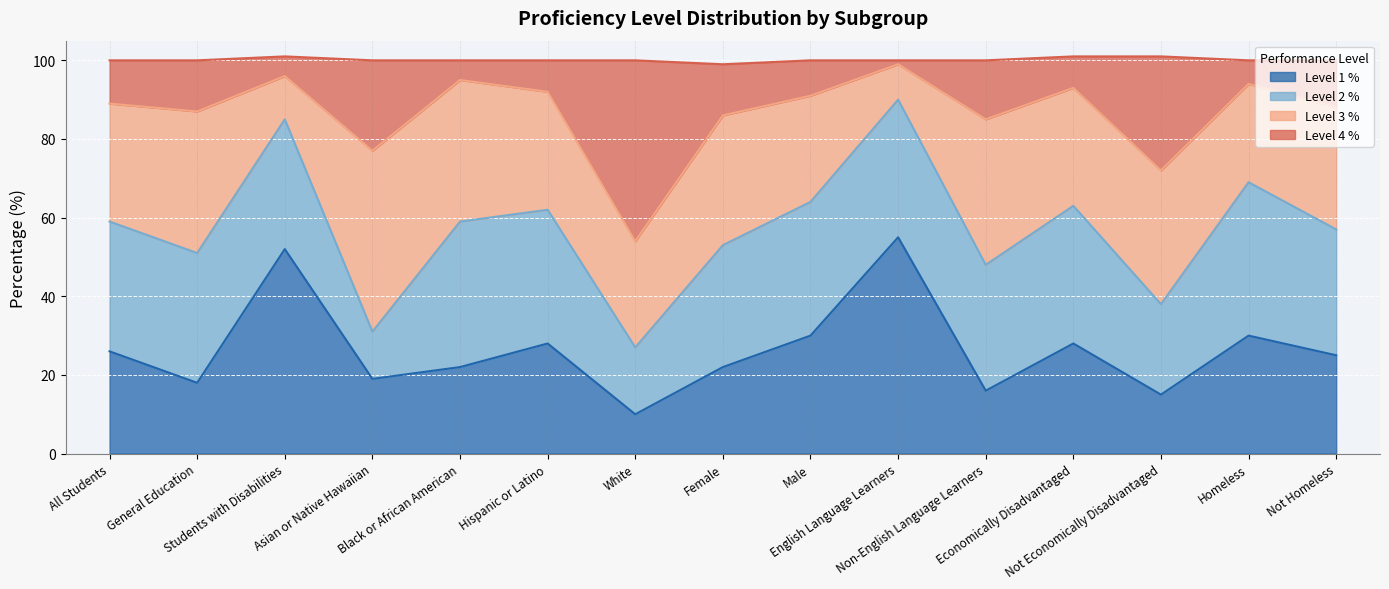

Between Black or African American and Not Economically Disadvantaged, which series saw the biggest shift?

Level 4 %